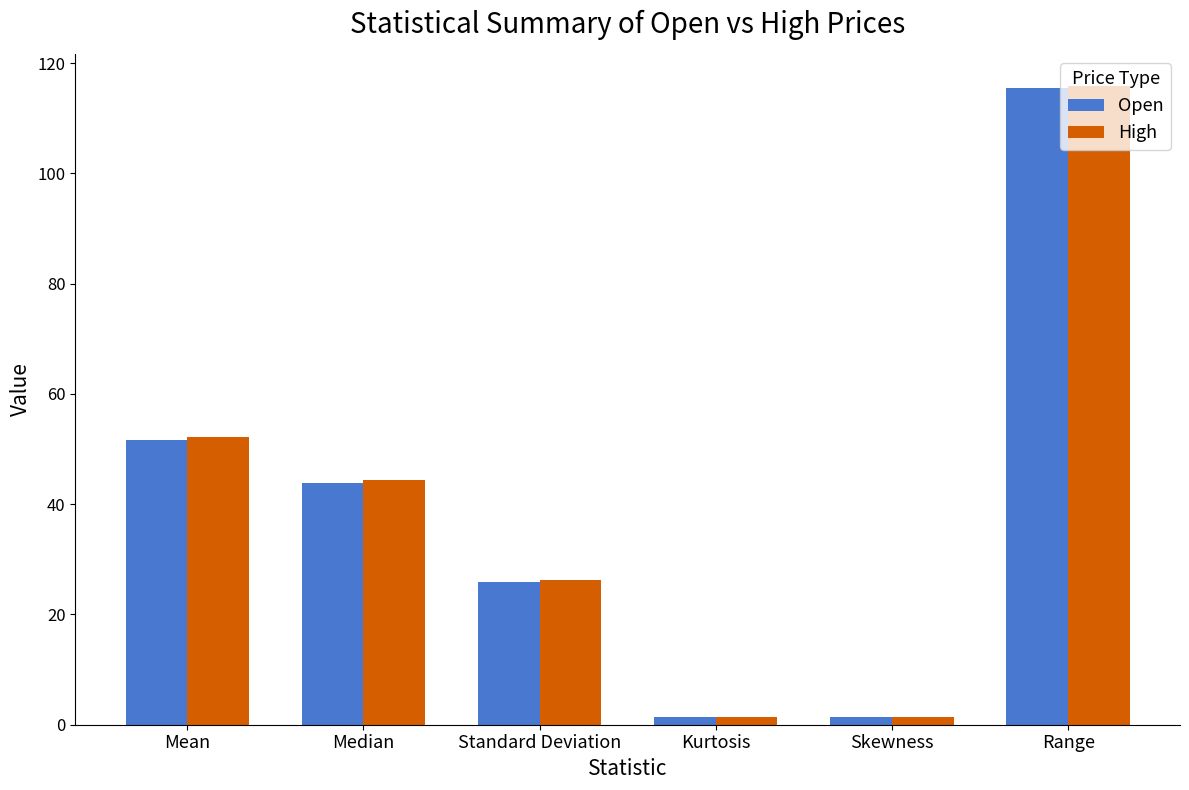

What is the label of the 3rd bar from the right?

Kurtosis